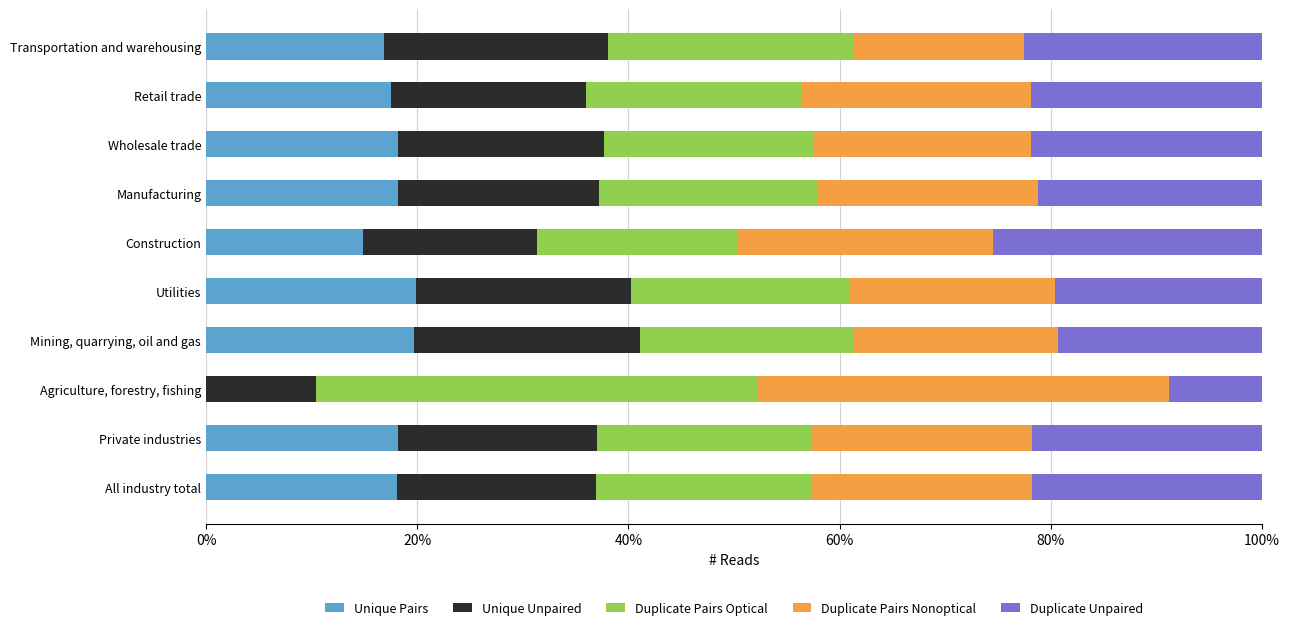

Reading left to right, transcribe all the data shown in this chart.

Unique Pairs: 0.2	0.2	-0.0	0.2	0.2	0.1	0.2	0.2	0.2	0.2
Unique Unpaired: 0.2	0.2	0.1	0.2	0.2	0.2	0.2	0.2	0.2	0.2
Duplicate Pairs Optical: 0.2	0.2	0.4	0.2	0.2	0.2	0.2	0.2	0.2	0.2
Duplicate Pairs Nonoptical: 0.2	0.2	0.4	0.2	0.2	0.2	0.2	0.2	0.2	0.2
Duplicate Unpaired: 0.2	0.2	0.1	0.2	0.2	0.3	0.2	0.2	0.2	0.2